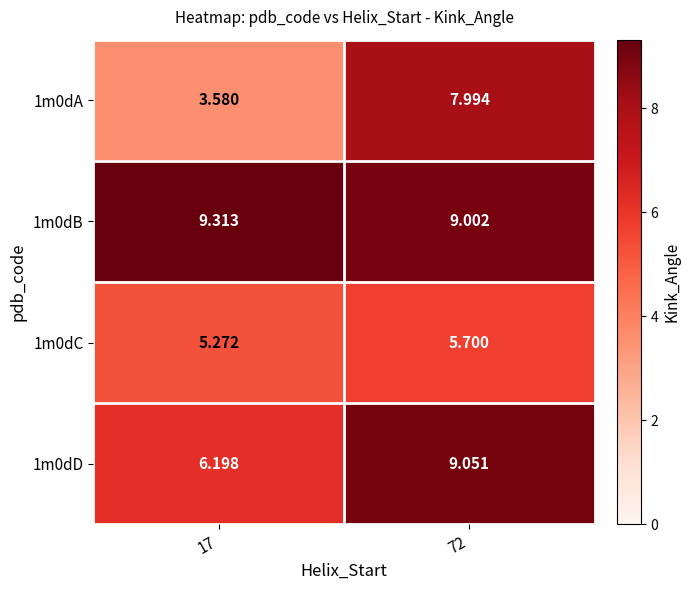

What is the greatest value displayed?

9.3